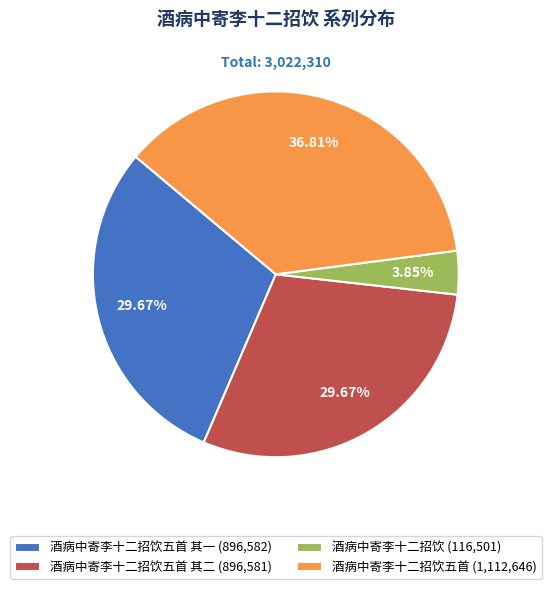

How many segments does this pie chart have?

4